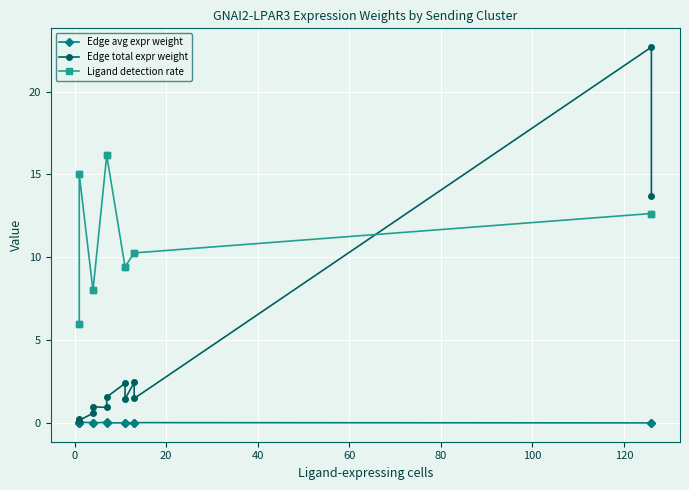

Reading left to right, transcribe all the data shown in this chart.

Edge avg expr weight: 0.0	0.0	0.0	0.0	0.0	0.0	0.0	0.0	0.0	0.0	0.0	0.0	0.0	0.0
Edge total expr weight: 0.2	0.1	0.3	0.2	0.6	1.0	0.9	1.6	2.4	1.4	2.5	1.5	22.7	13.7
Ligand detection rate: 6.0	6.0	15.0	15.0	8.0	8.0	16.2	16.2	9.4	9.4	10.3	10.3	12.6	12.6